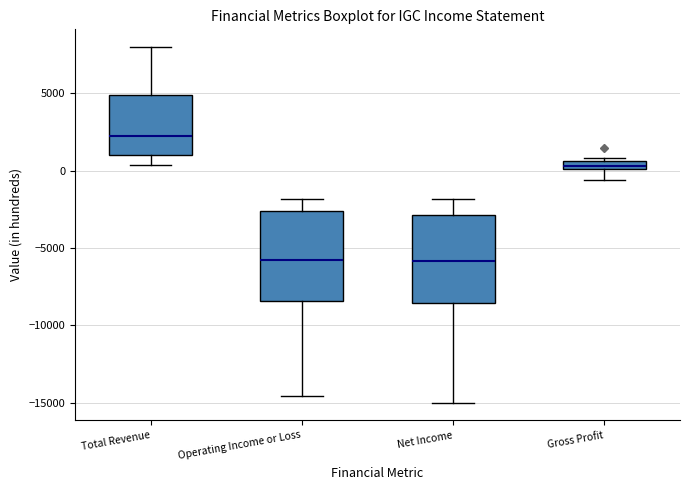

Which box has the highest median line?

Total Revenue